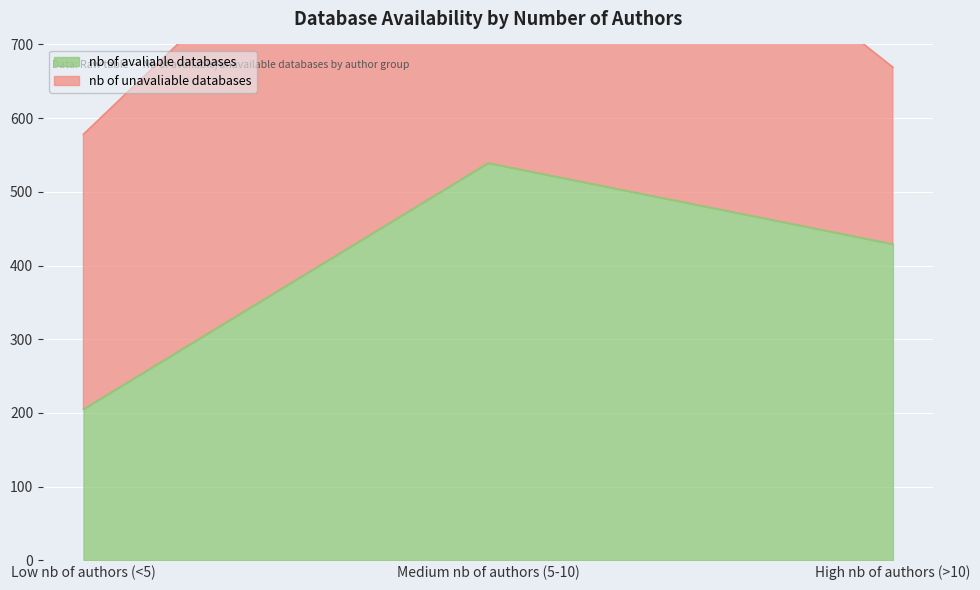

List the labels in order of value, smallest first.

Low nb of authors (<5), High nb of authors (>10), Medium nb of authors (5-10)